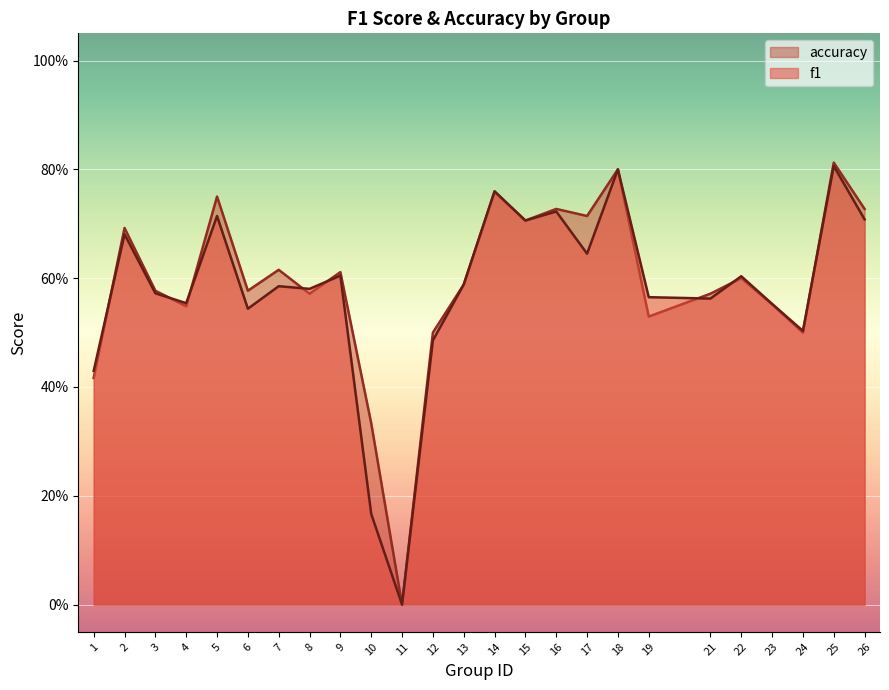

How many positive values does the f1 series have?

24